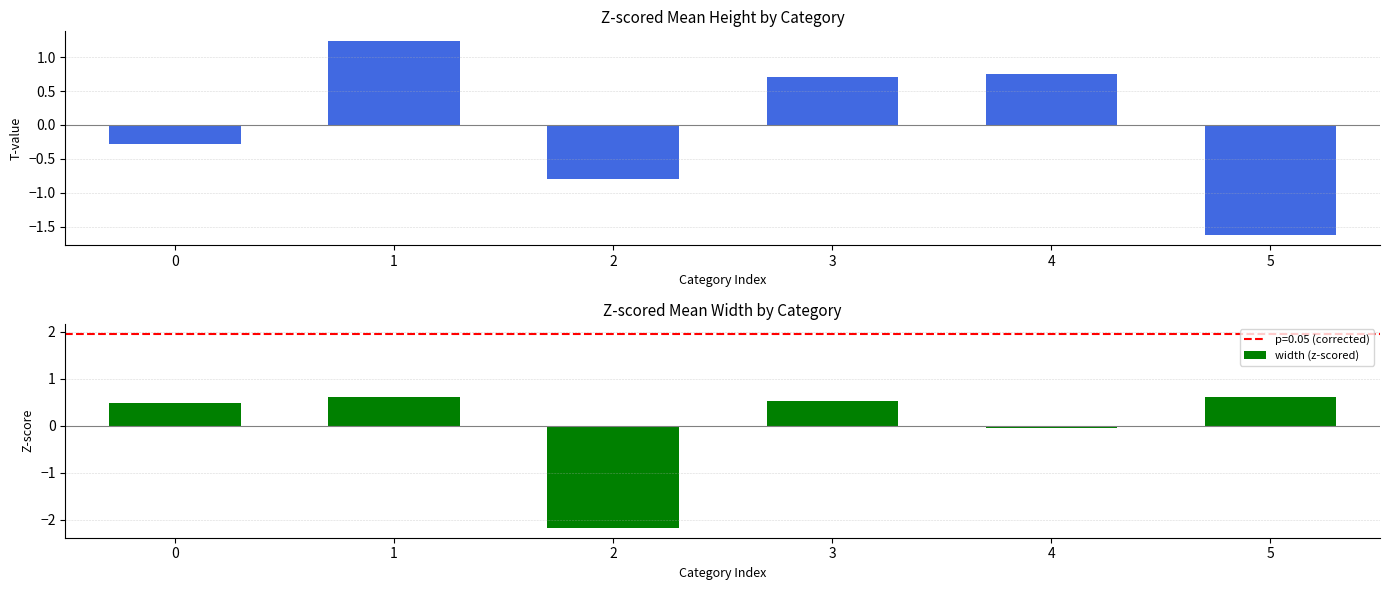

Rank the series by their maximum value, from lowest to highest.

width (z-scored), height (z-scored)